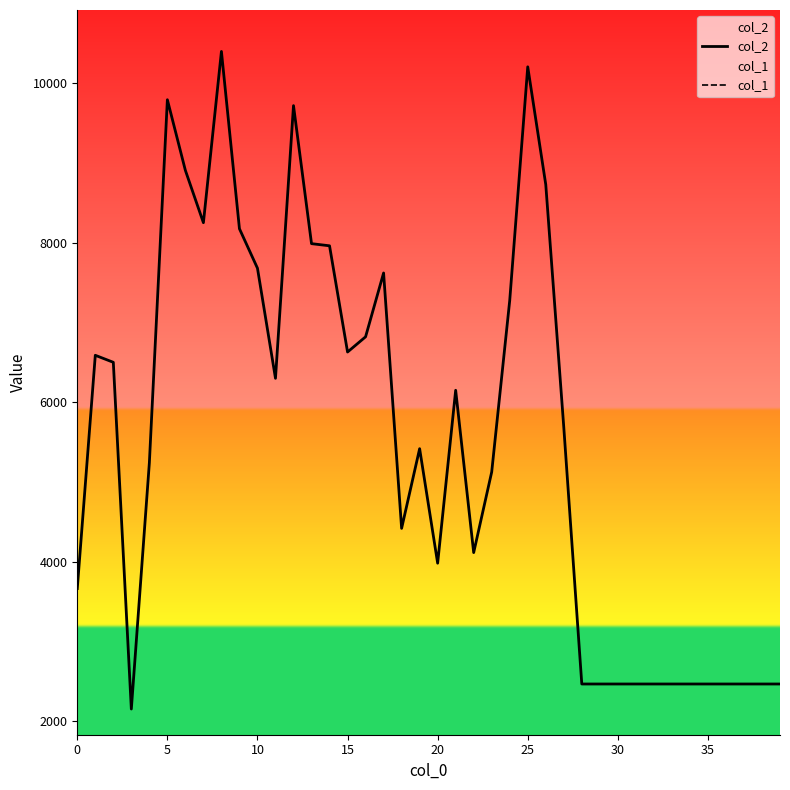

Reading left to right, what are all the values shown in this chart?

col_2: 3662	6589	6501	2150	5238	9796	8909	8253	10402	8177	7682	6300	9722	7990	7963	6630	6821	7622	4417	5417	3980	6150	4113	5125	7277	10209	8732	5687	2464	2464	2464	2464	2464	2464	2464	2464	2464	2464	2464	2464
col_1: 49	69	64	28	65	87	97	83	89	76	78	71	79	67	78	62	67	62	55	57	40	74	49	62	87	87	87	57	44	44	44	44	44	44	44	44	44	44	44	44